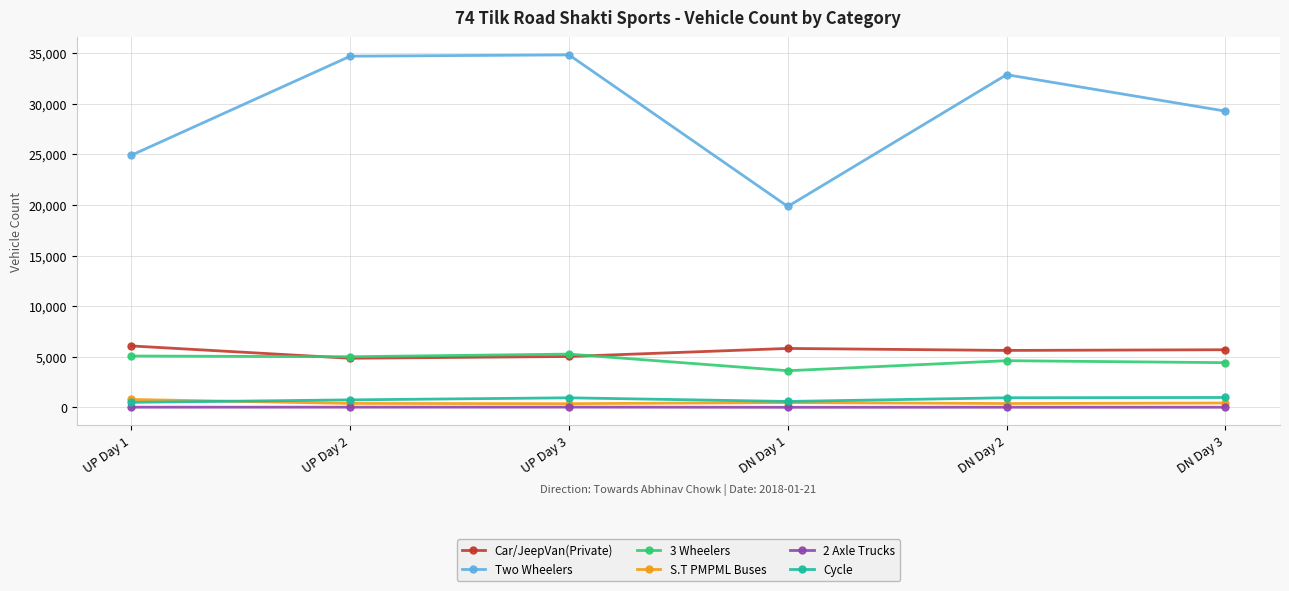

What is the average value of the Car/JeepVan(Private) series?

5511